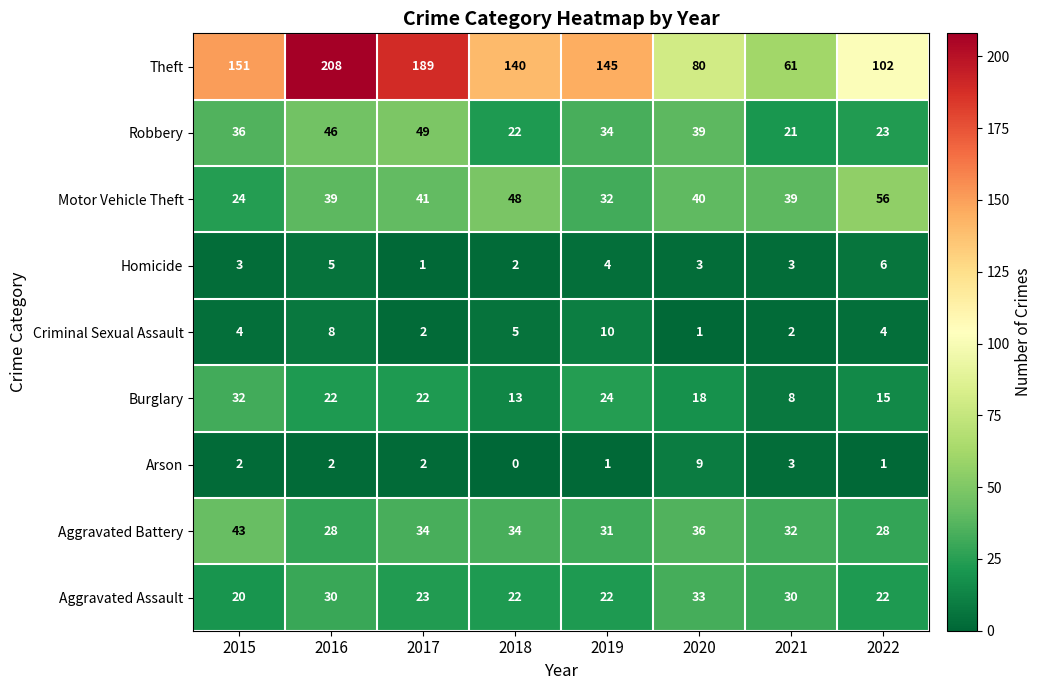

Where does the Motor Vehicle Theft series first go above 40?

2017